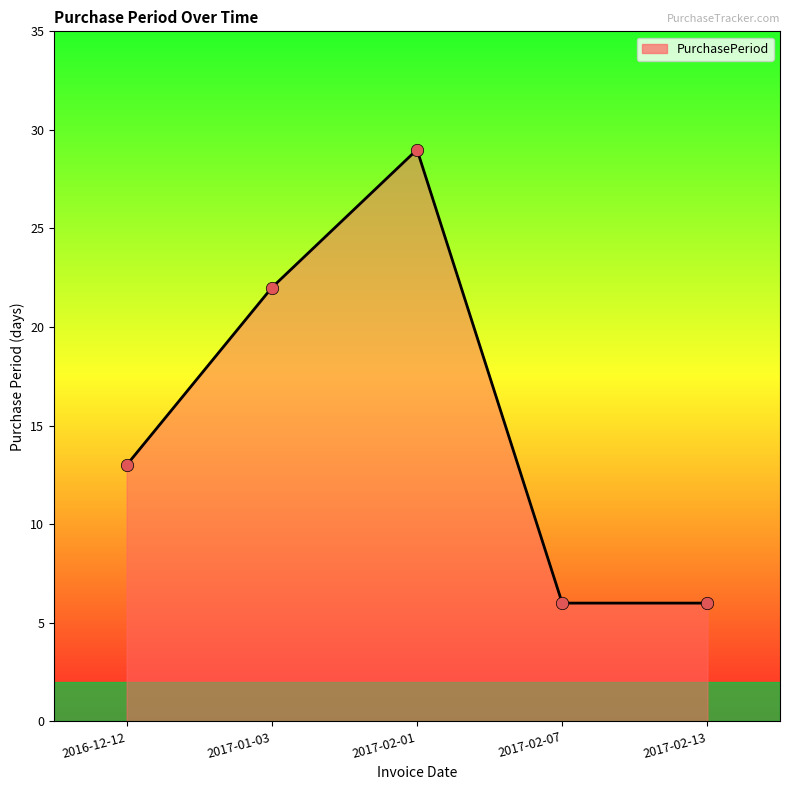

Approximately how many times larger is the value at 2017-02-07 compared to 2017-02-13?

1.0